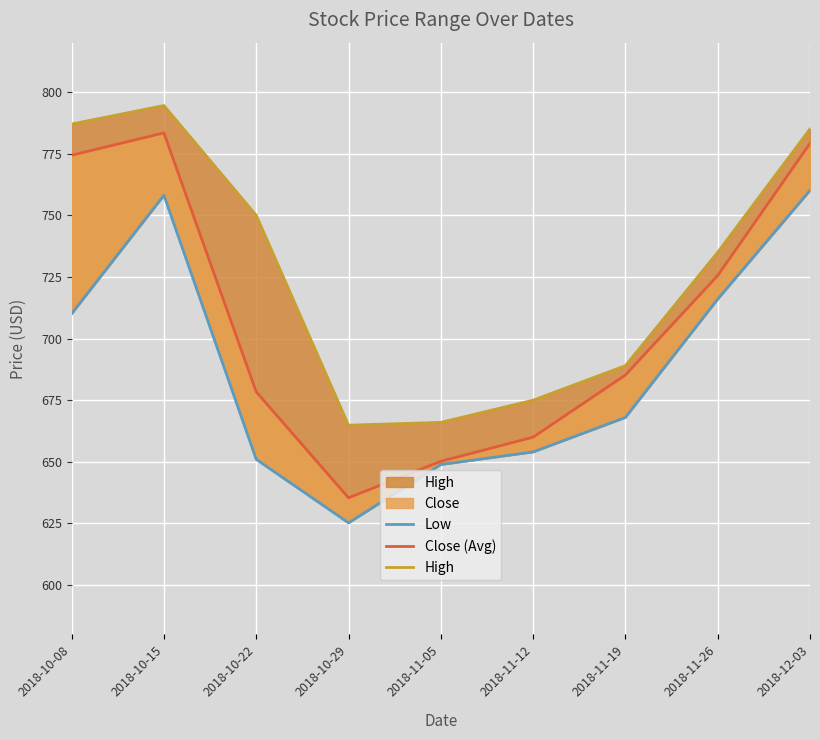

At 2018-11-19, list the series in order from smallest to largest.

Low, Close (Avg), High